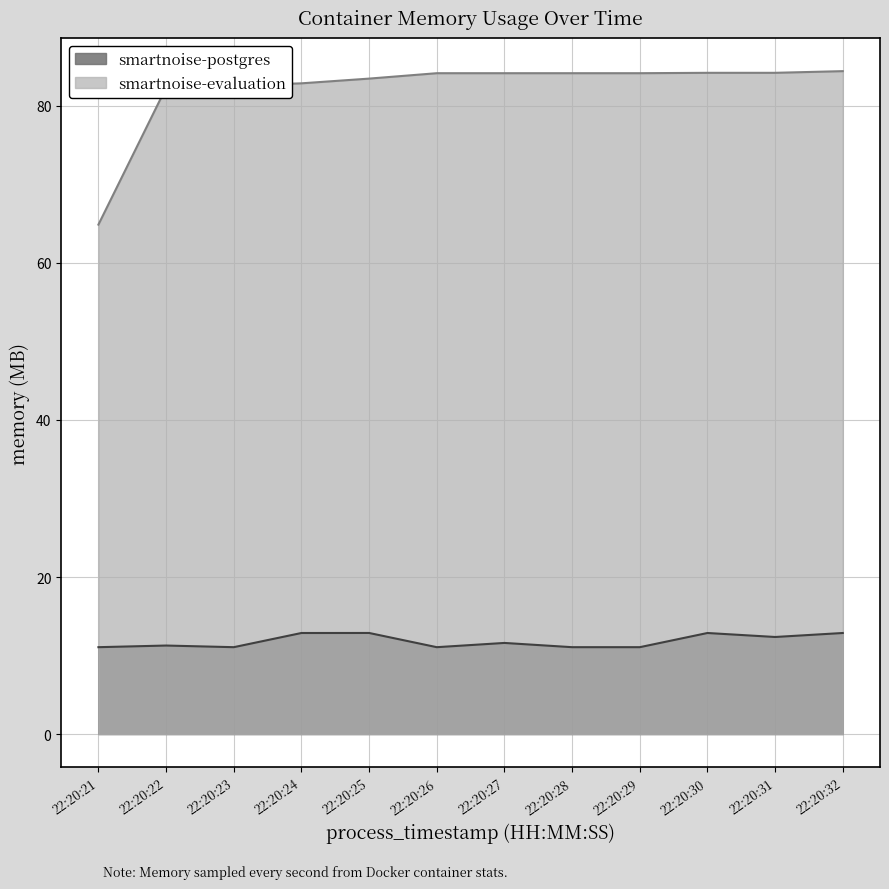

What is the value of the smartnoise-postgres point at the 5th from the left?

12.9